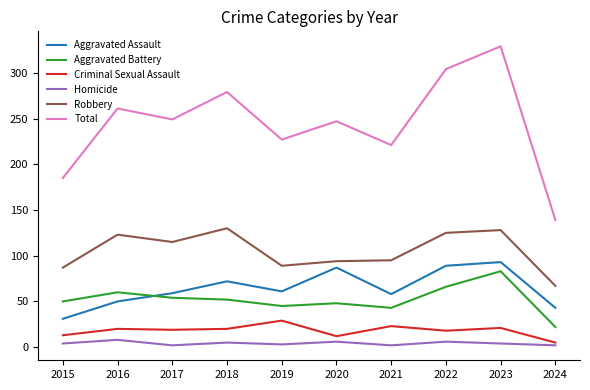

What are all the series names shown in the legend?

Aggravated Assault, Aggravated Battery, Criminal Sexual Assault, Homicide, Robbery, Total